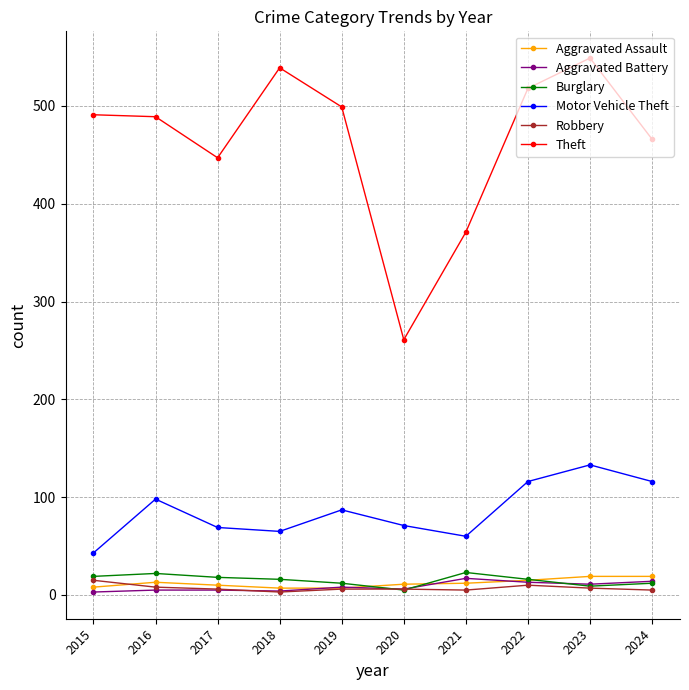

True or false: Aggravated Assault and Theft intersect in this chart.

False